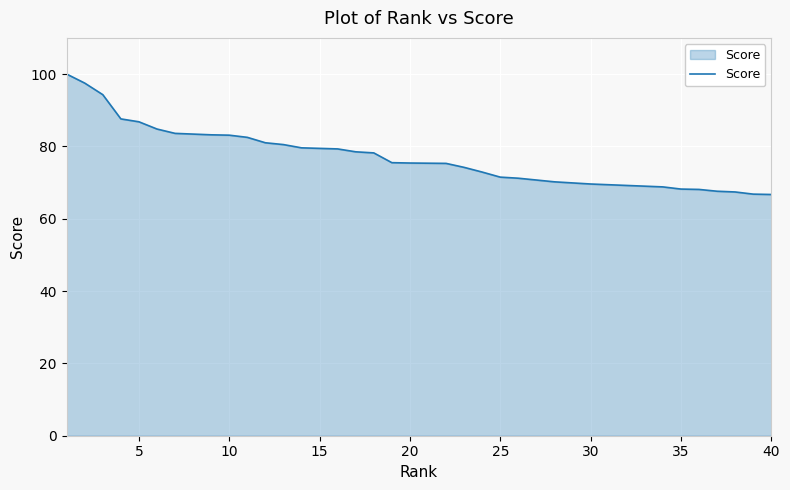

How many data points are less than 75?

18